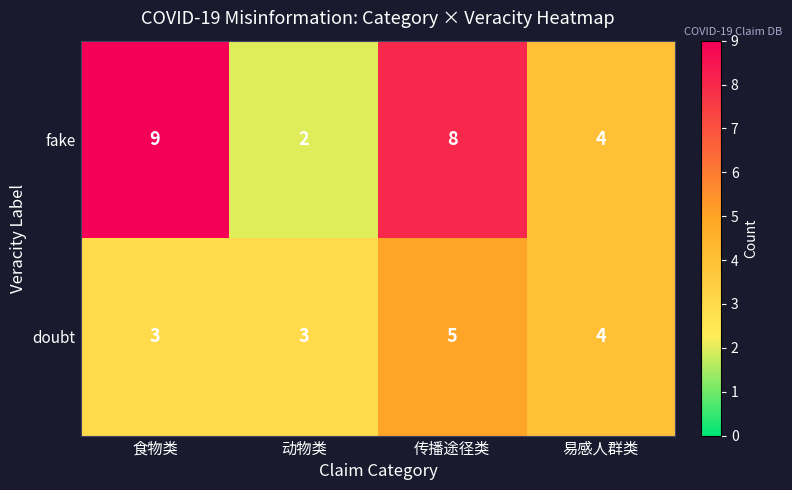

True or false: fake has a value of 6 at 易感人群类.

False